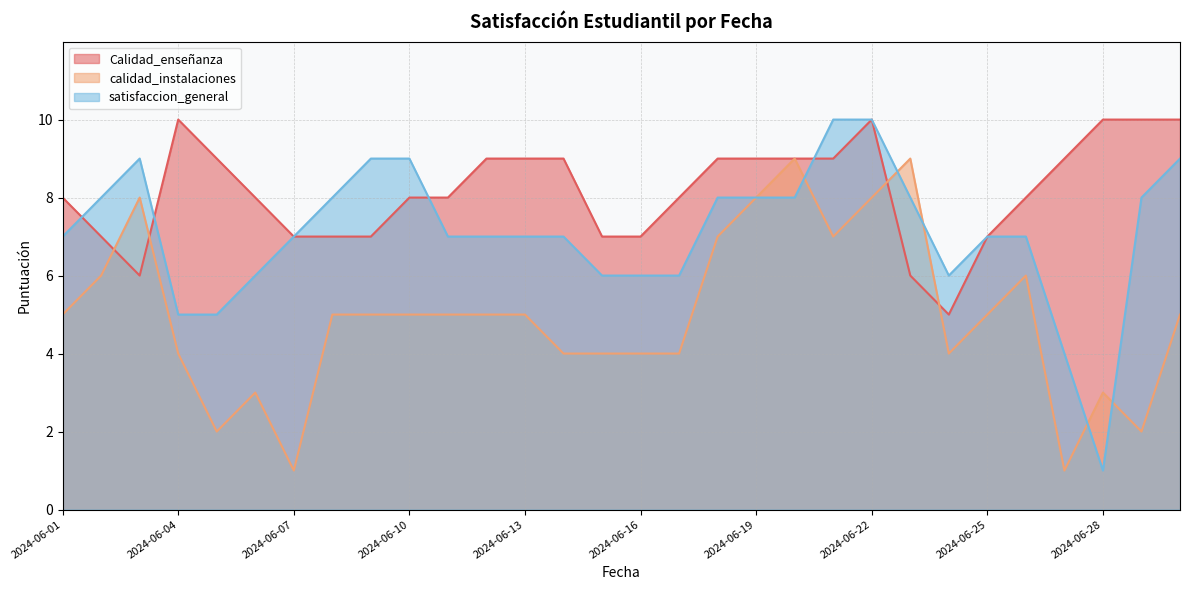

Which series has the largest total across all categories?

Calidad_enseñanza